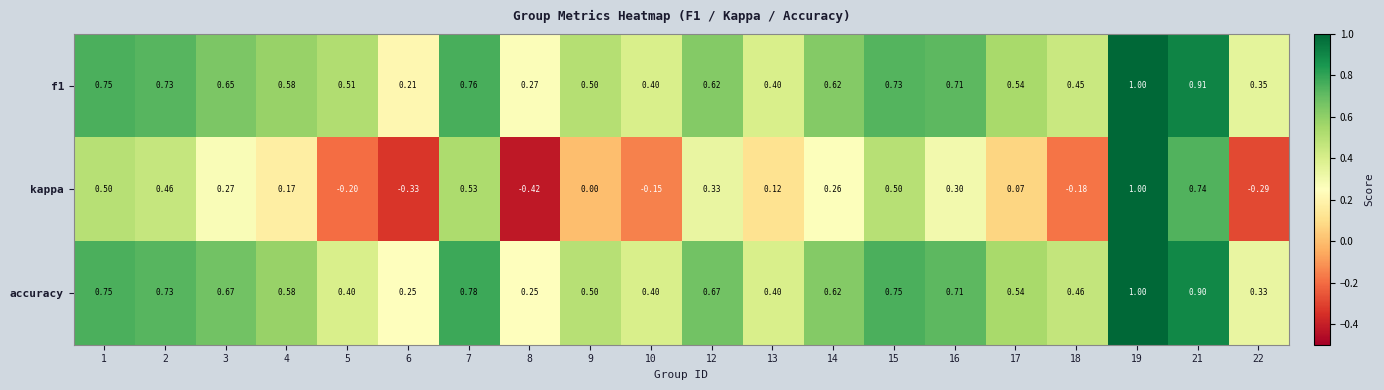

Is the value of f1 at 12 greater than the value of kappa at 5?

Yes